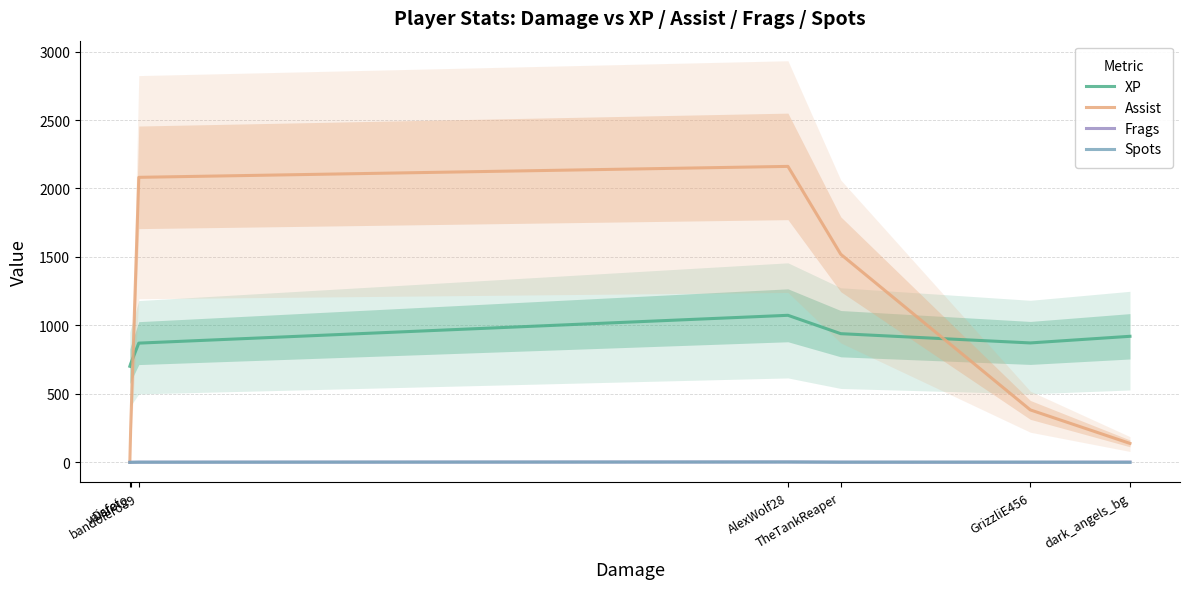

In Spots, how many points are lower than both neighbors (excluding endpoints)?

1